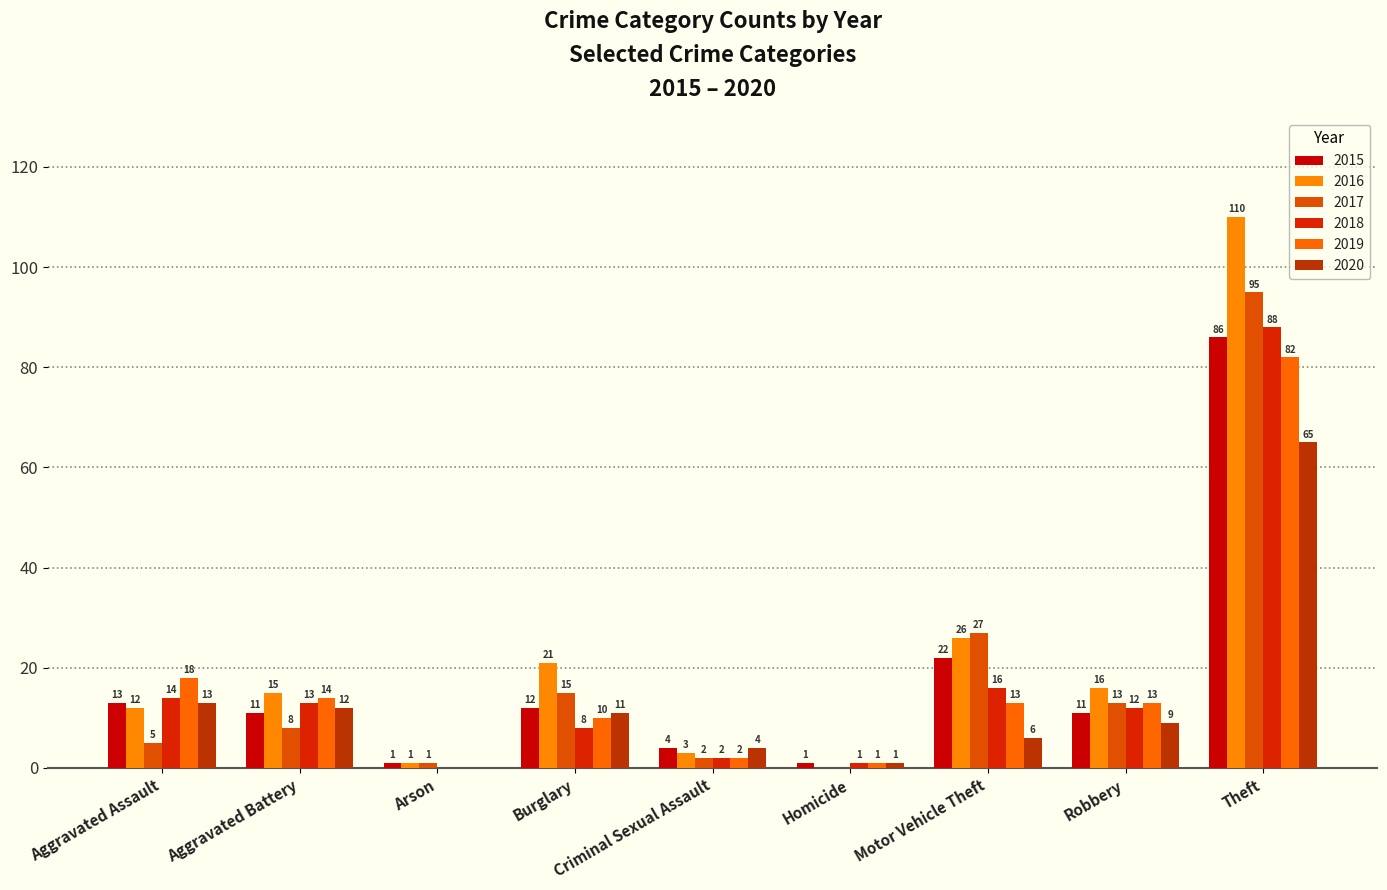

At how many categories does at least one series exceed 59?

1